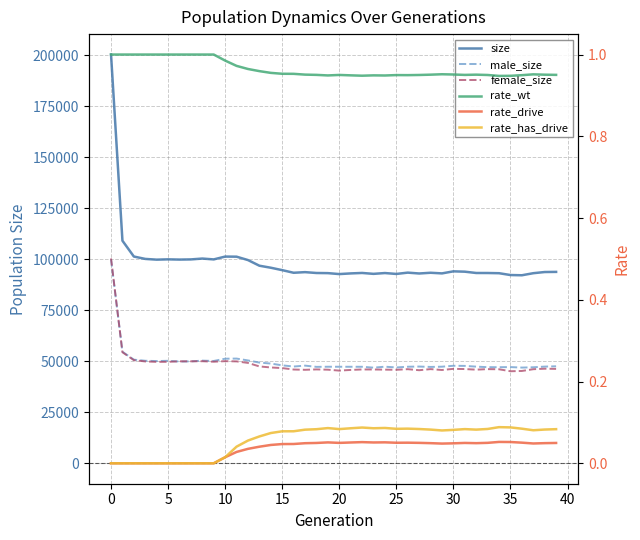

At 28, list the series in order from smallest to largest.

rate_drive, rate_has_drive, rate_wt, female_size, male_size, size